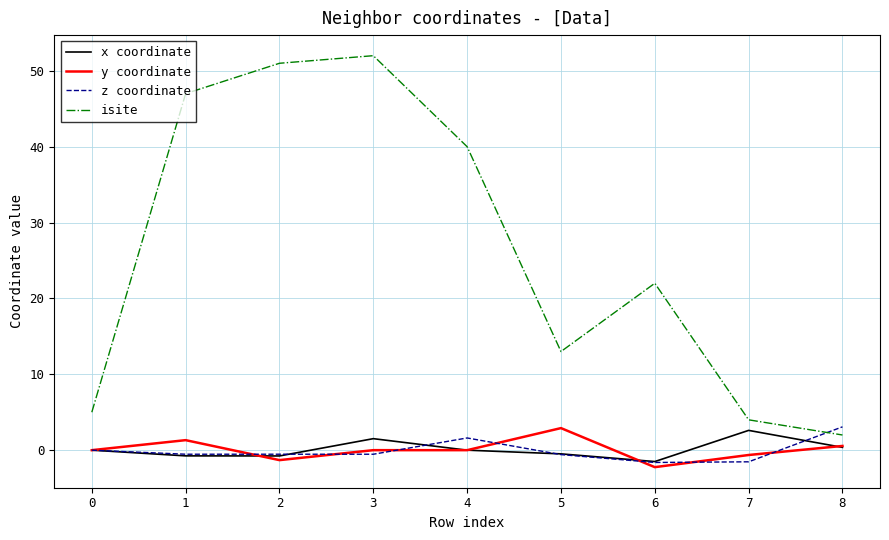

True or false: isite and x coordinate cross at least once.

False